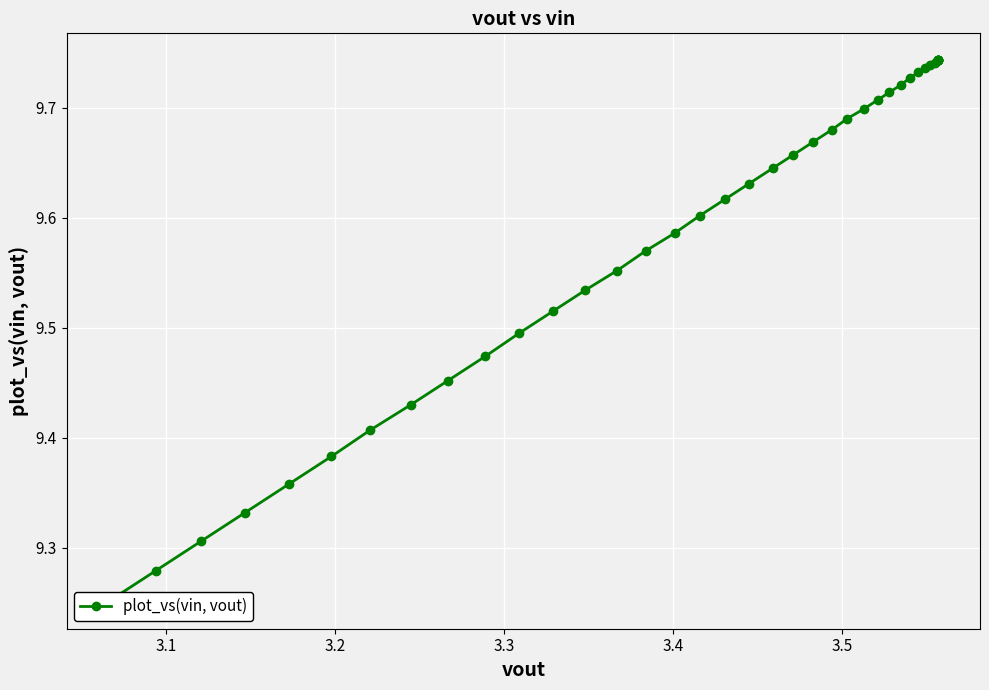

True or false: there are more than 0 points higher than both neighbors.

False